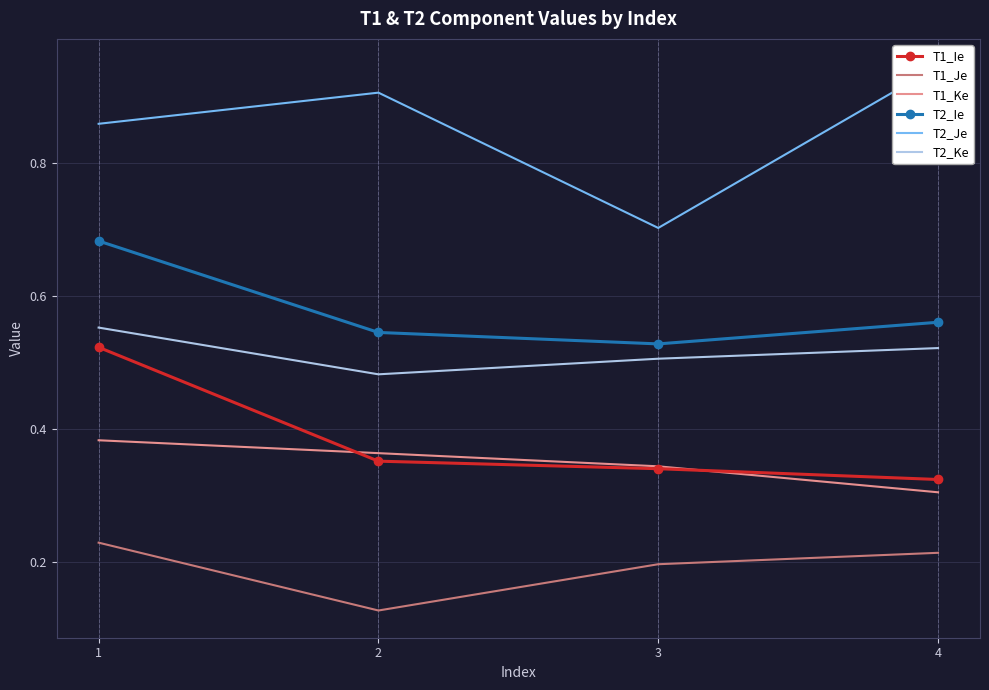

How many series are shown in this chart?

6